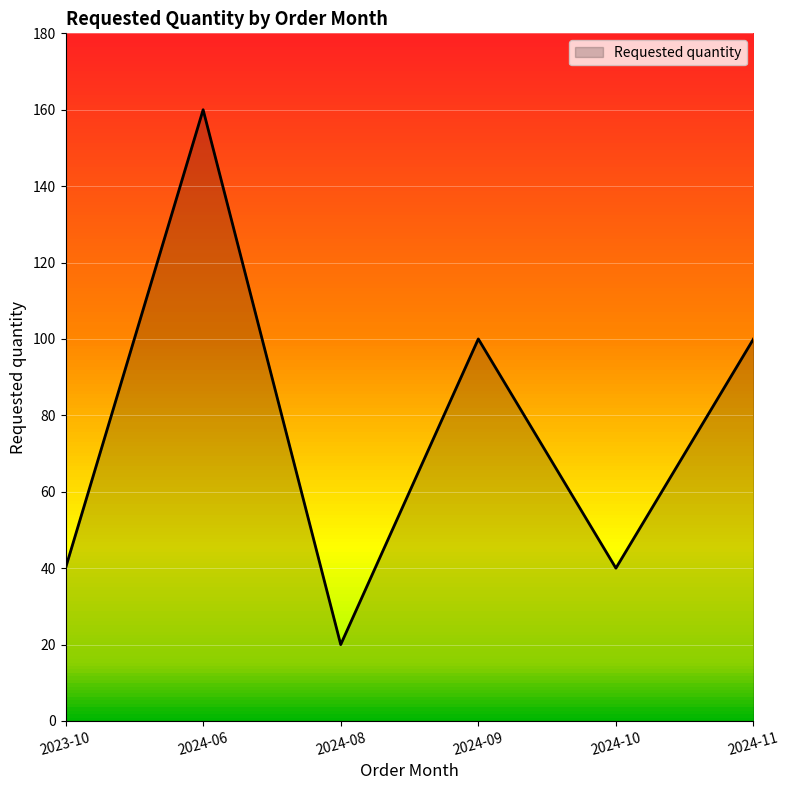

What is the sum of all values?

460